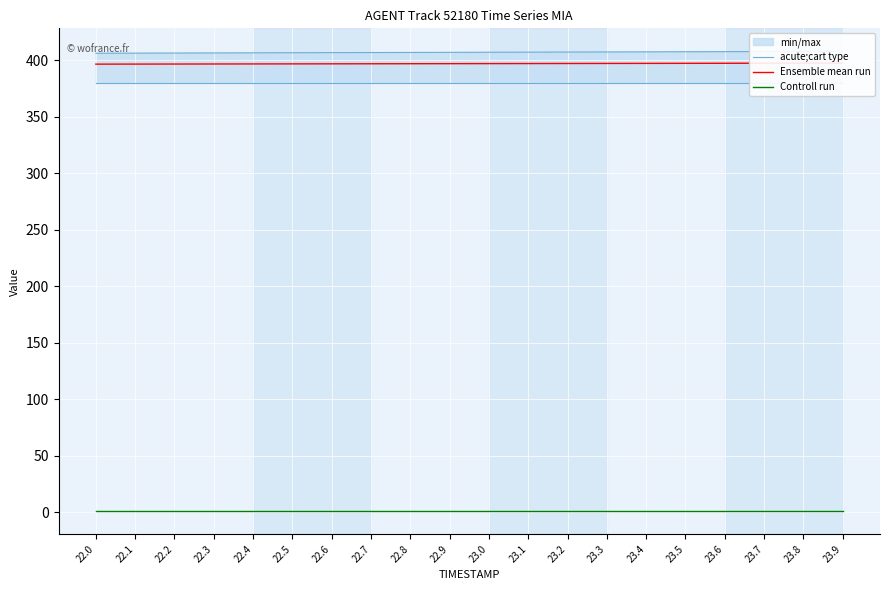

At which category does the chart reach its minimum across all series?

22.0